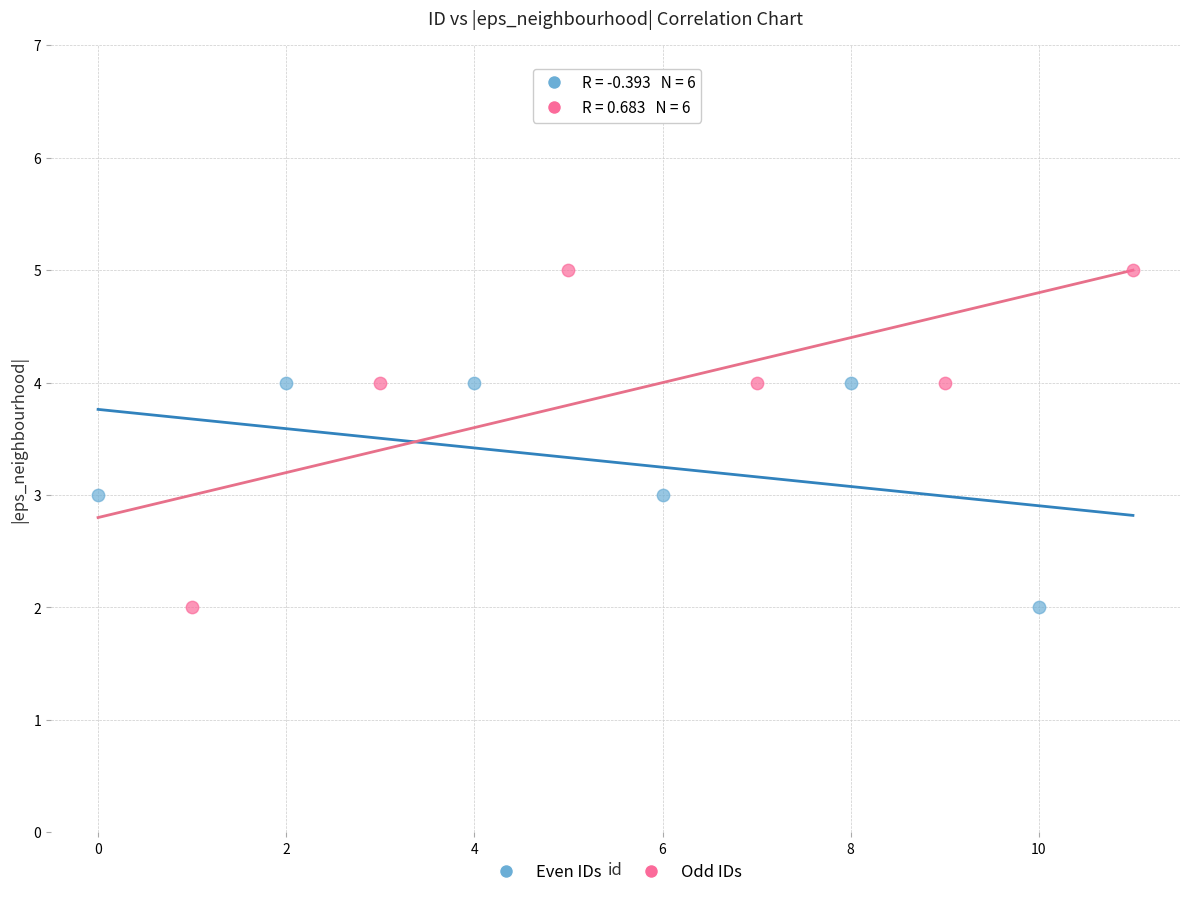

What are all the series names shown in the legend?

Even IDs, Odd IDs